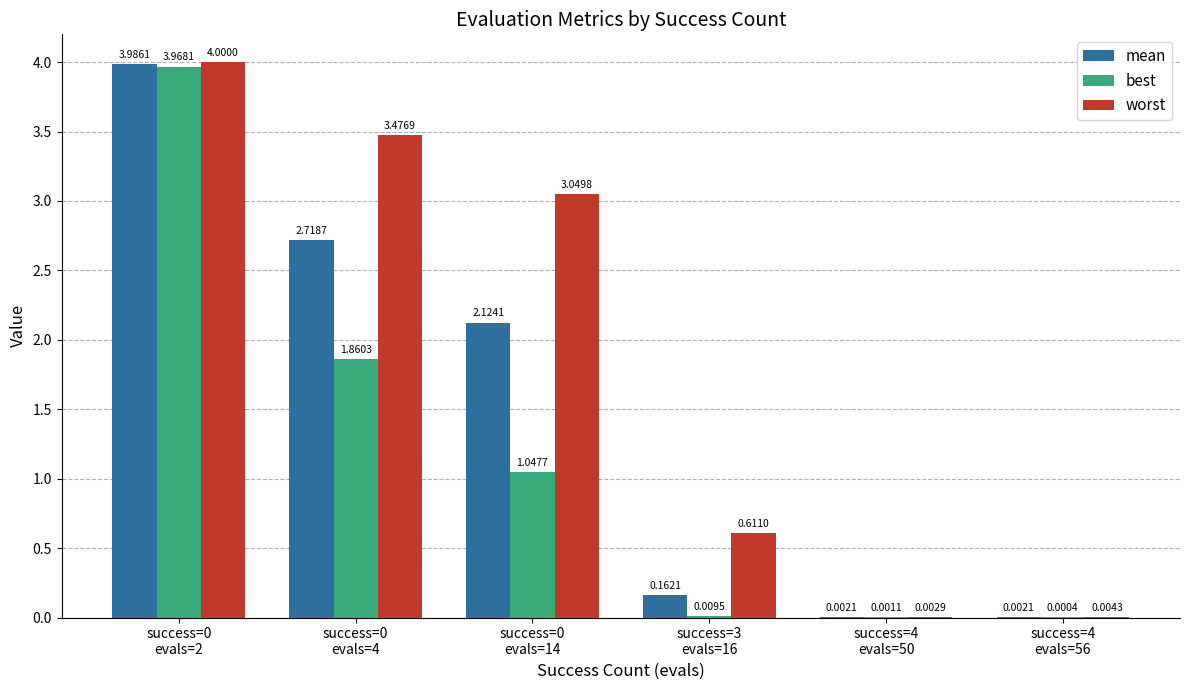

What is the sum of all best values?

6.9